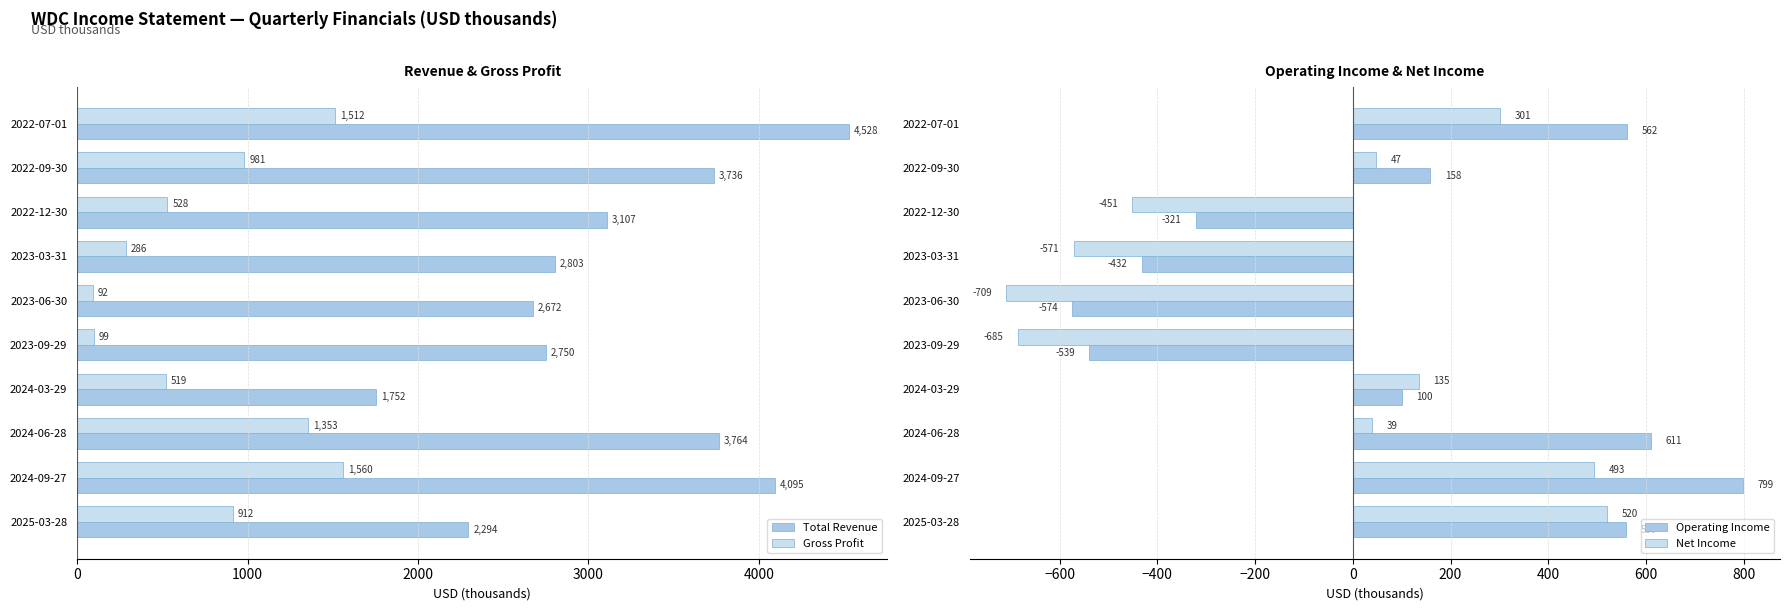

What is the difference between the Net Income values at 2022-12-30 and 2024-06-28?

490